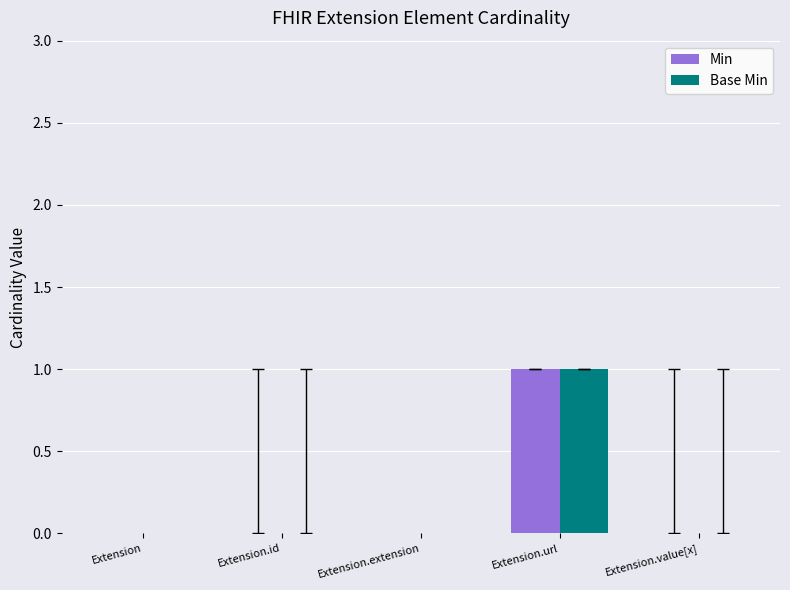

How many groups of bars are there?

5